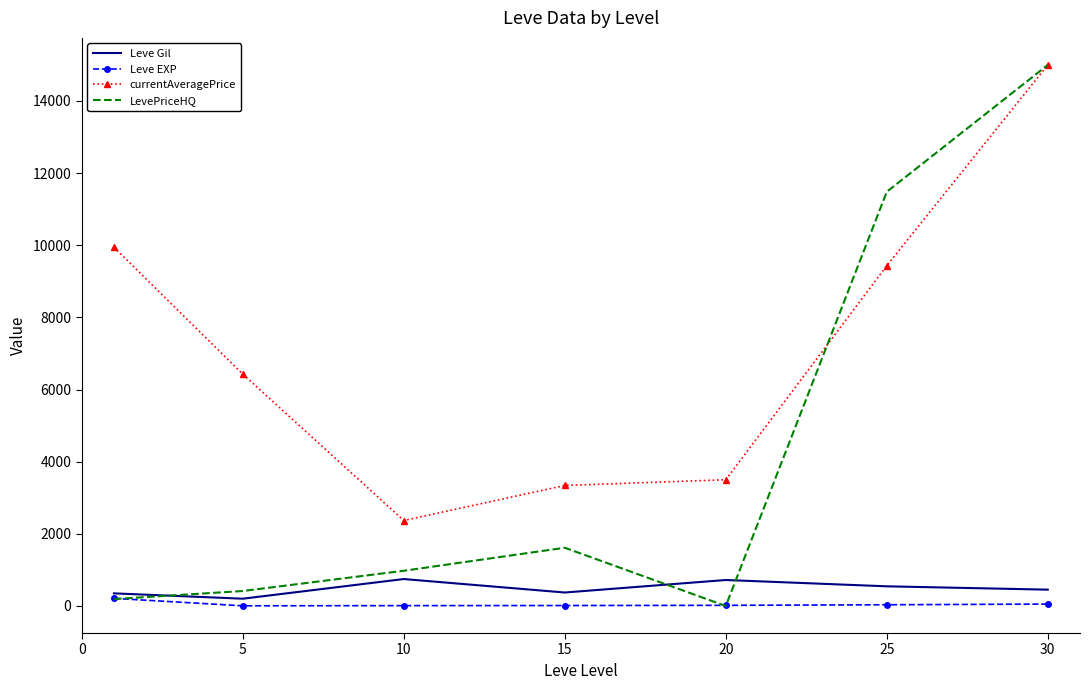

Which series has the widest spread of values?

LevePriceHQ